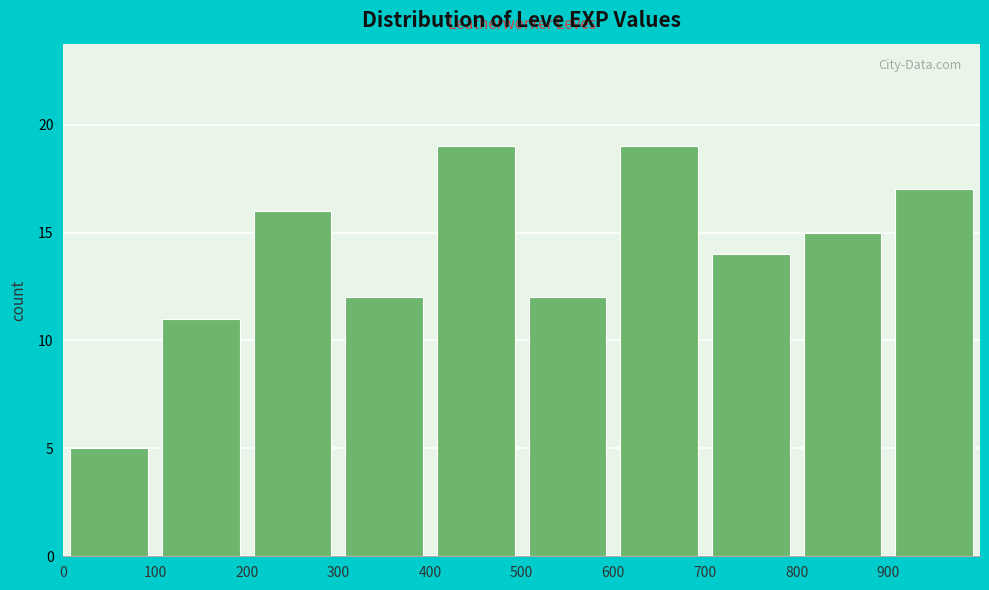

Reading left to right, transcribe this chart: for each bar, give the range it covers on the x-axis and its height. The values are not printed on the chart, so give them approximately, as read against the axis.

0 to 100: 5
100 to 200: 11
200 to 300: 16
300 to 400: 12
400 to 500: 19
500 to 600: 12
600 to 700: 19
700 to 800: 14
800 to 900: 15
900 to 1000: 17